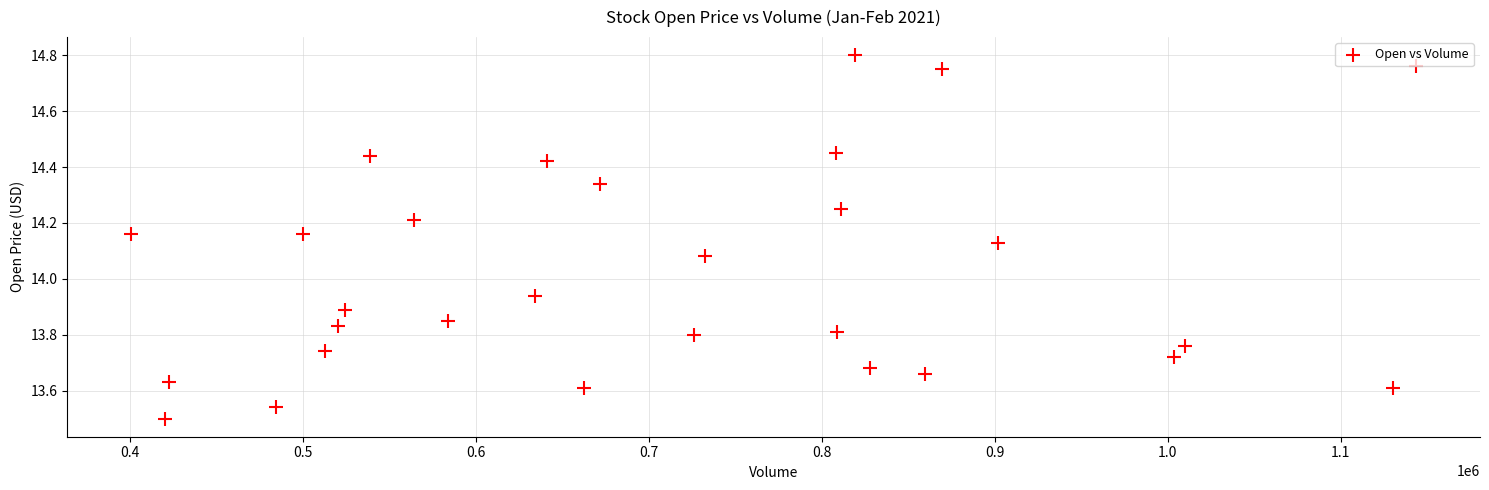

What is the range of X values (max minus min)?

742500.0